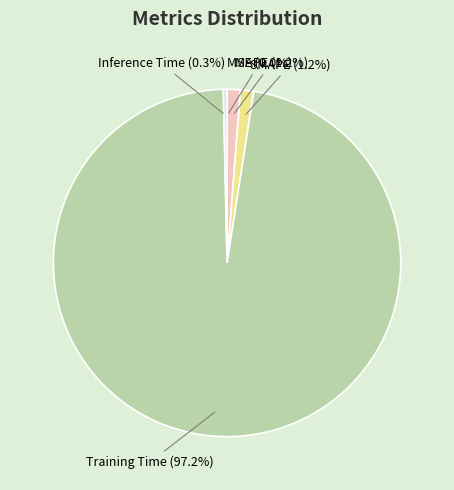

Which category has the biggest portion of the pie?

Training Time